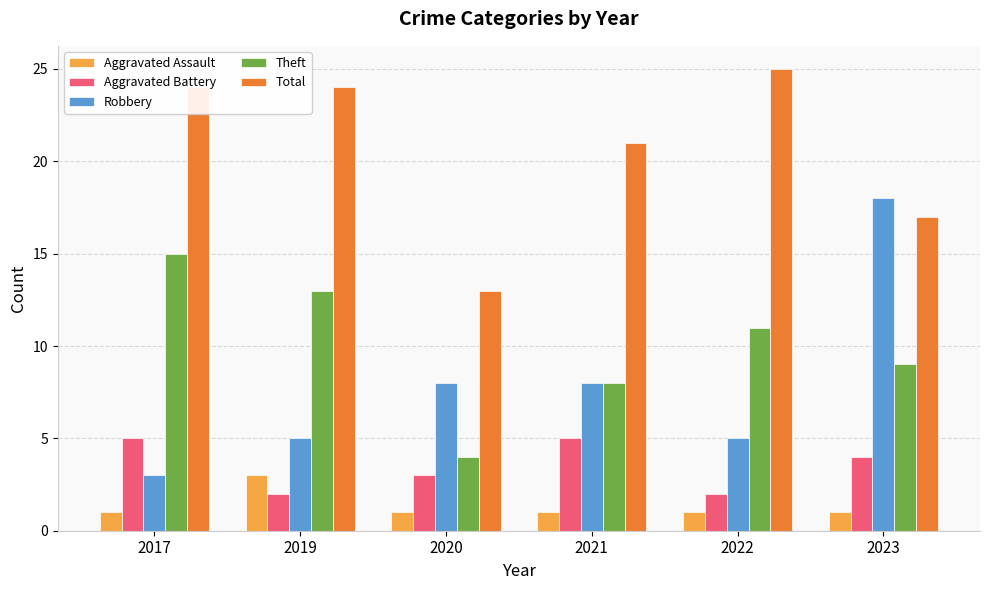

How many Aggravated Assault values are between 1 and 2?

5